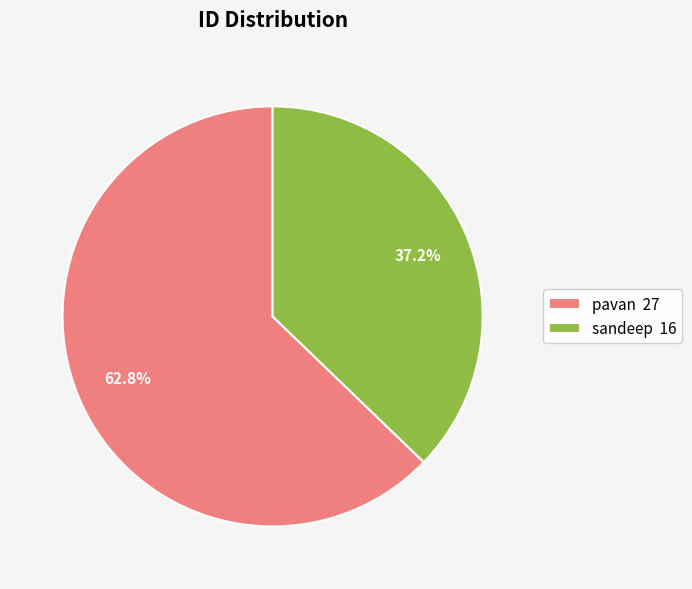

Approximately how many times larger is the value at sandeep compared to pavan?

0.6